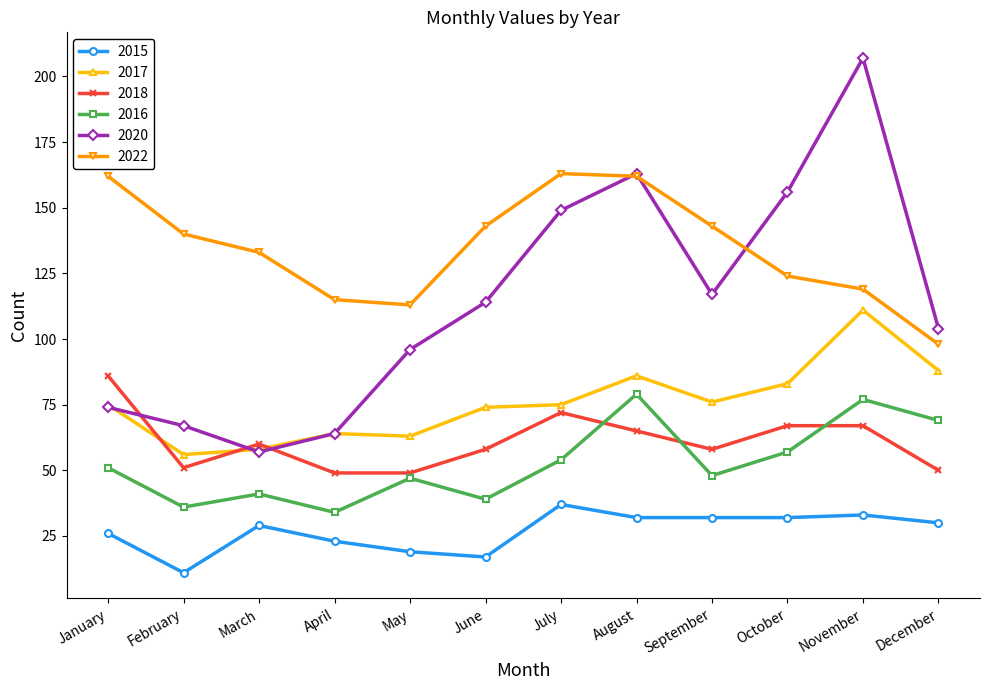

True or false: 2022 has a value of 86 at March.

False